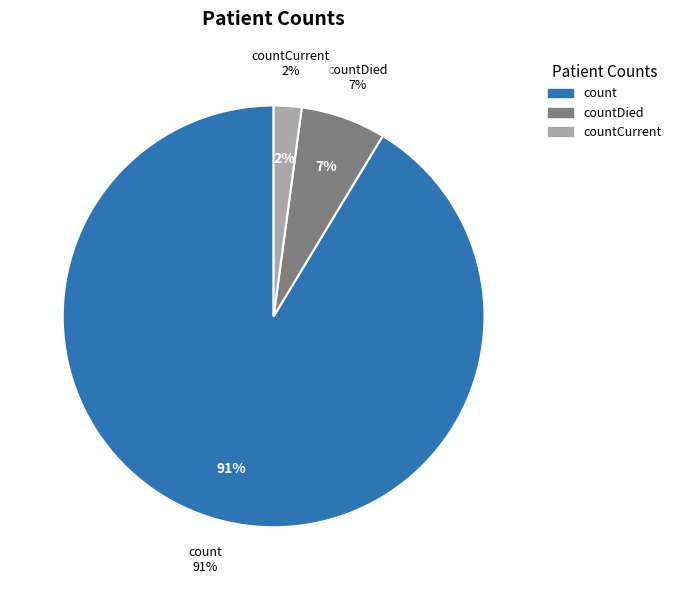

Combined, do countDied and countCurrent account for over 50%?

No